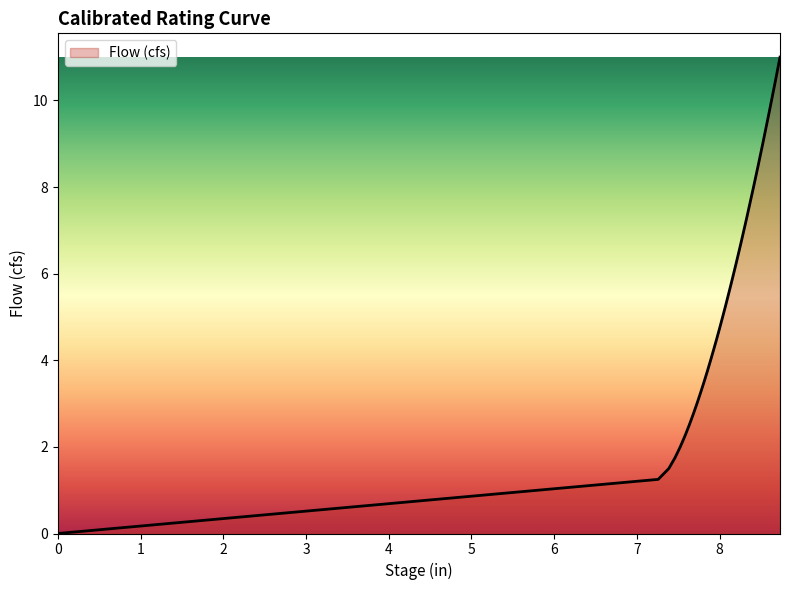

What is the difference between the maximum and minimum values?

11.0